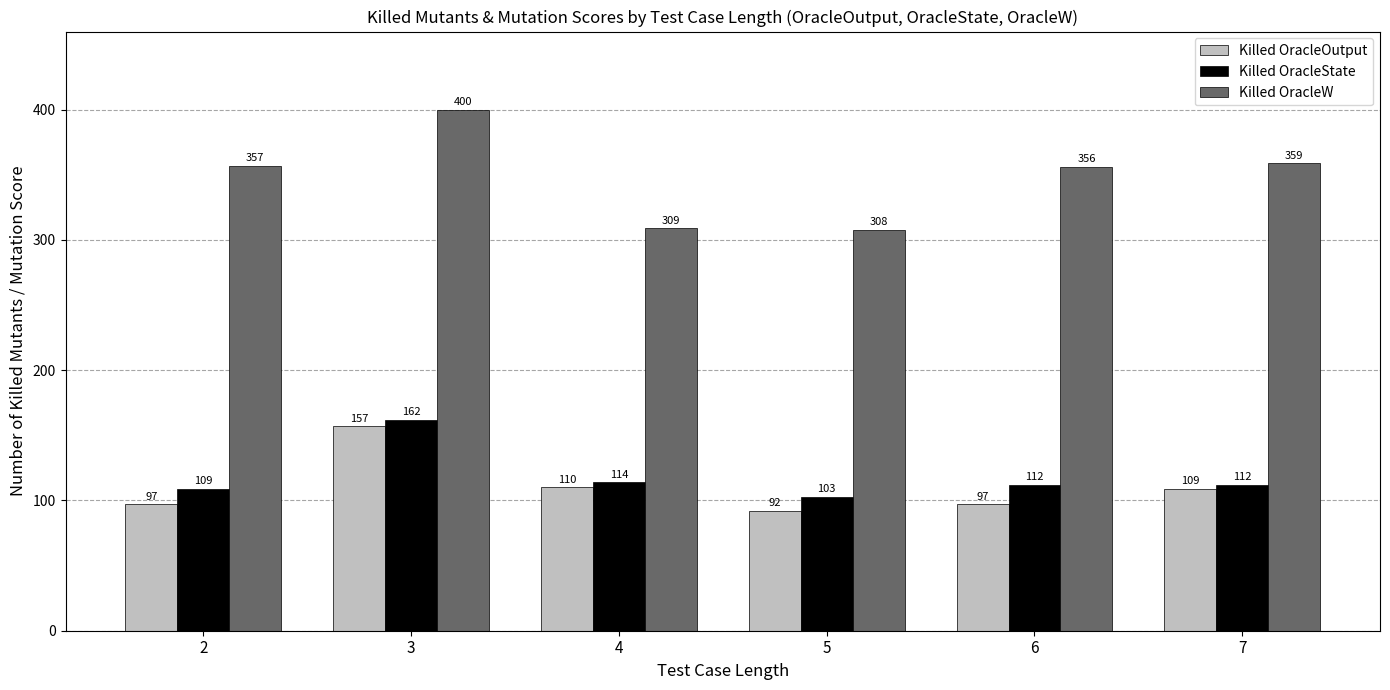

Between 2 and 7, which series saw the biggest shift?

Killed OracleOutput